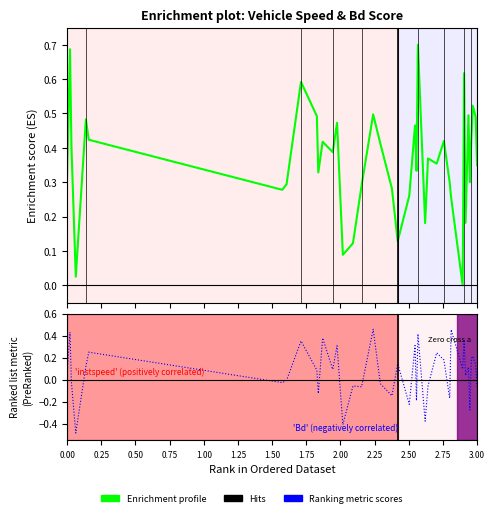

After their last crossing, which series has the higher values: Enrichment profile or Ranking metric scores?

Enrichment profile